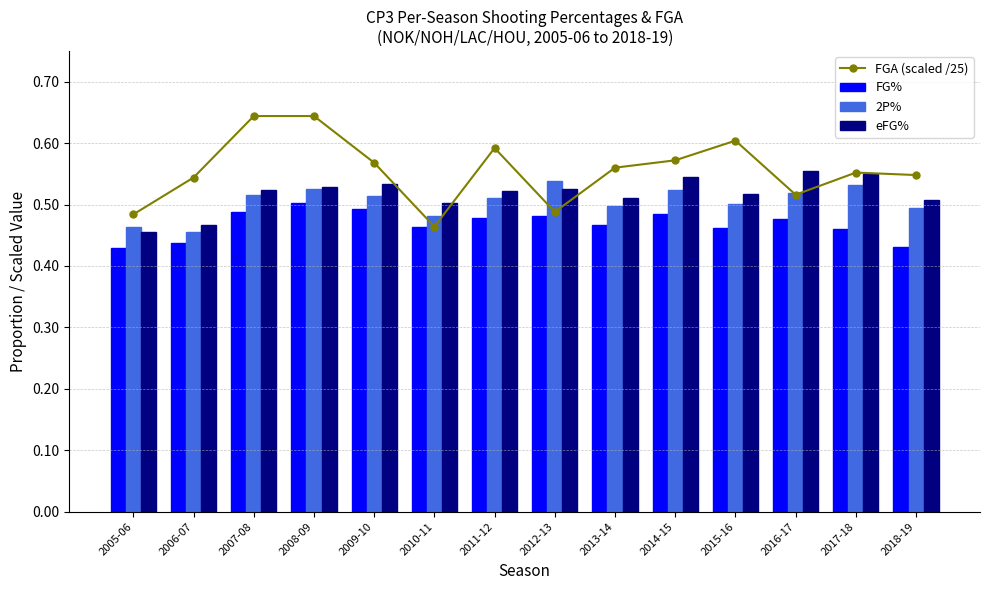

Which category has the highest value across all series?

2007-08